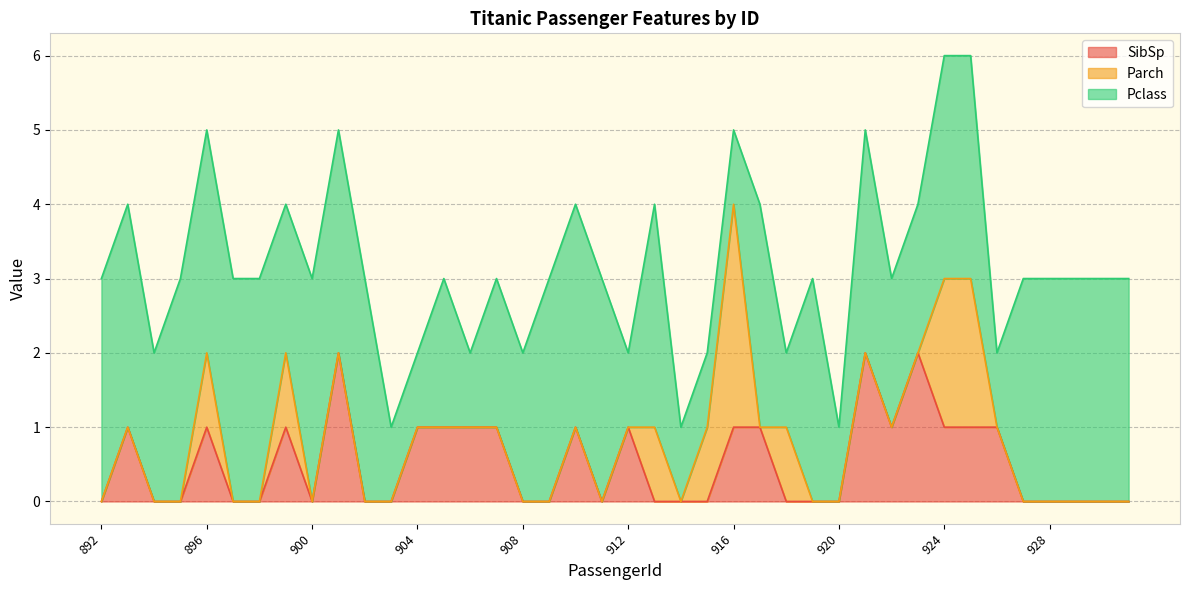

Which has a higher value, 921 or 906?

921